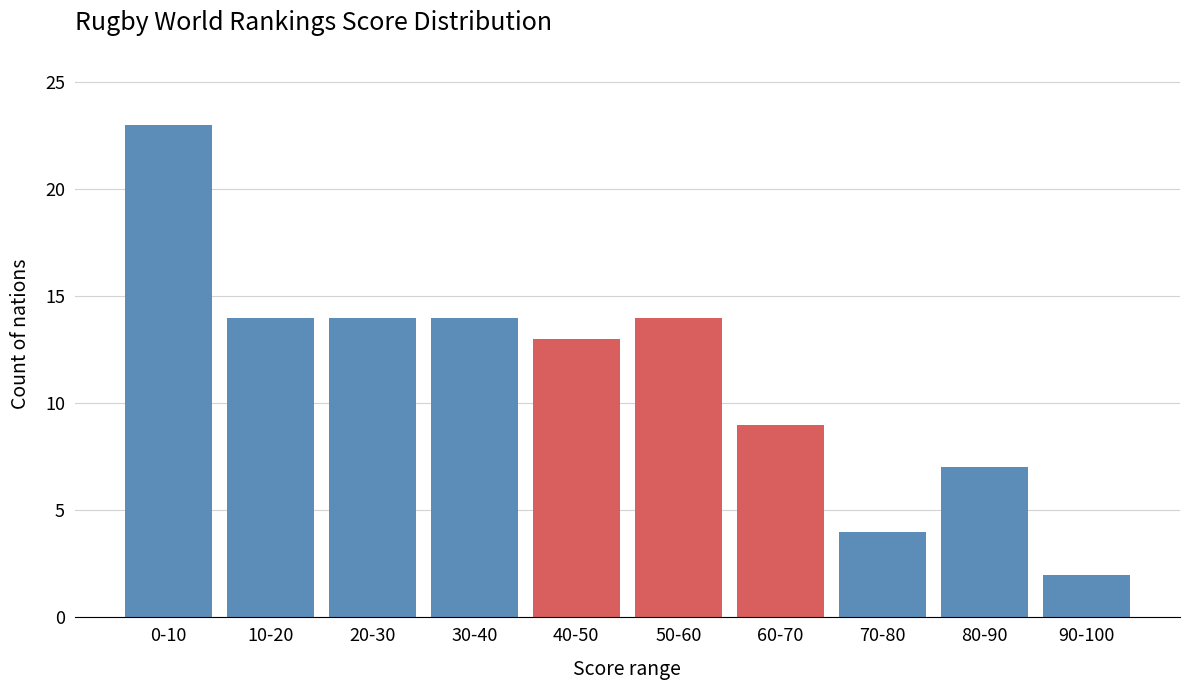

Reading left to right, what are all the values shown in this chart?

0-10=23	10-20=14	20-30=14	30-40=14	40-50=13	50-60=14	60-70=9	70-80=4	80-90=7	90-100=2